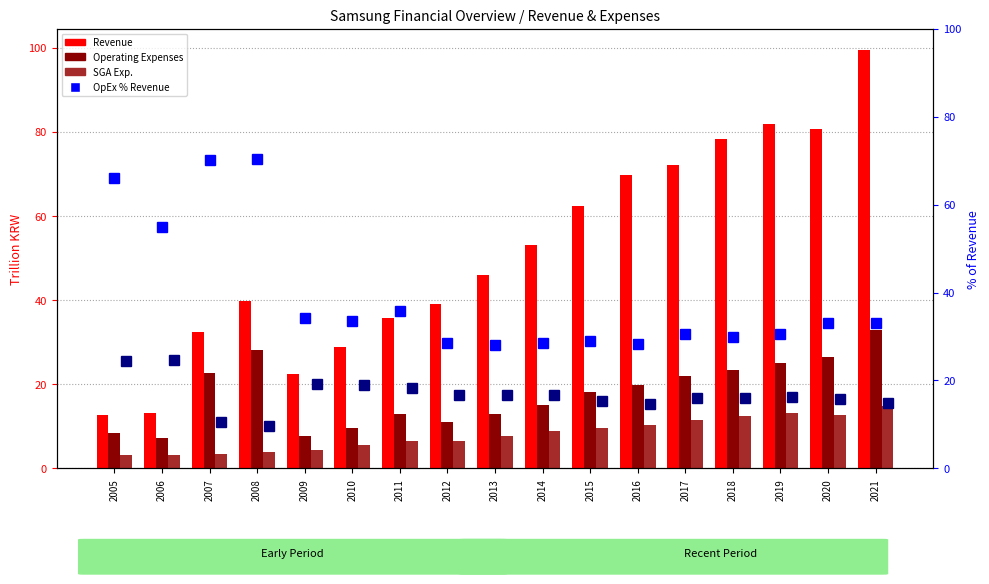

Read the Revenue value at 2008.

39.8